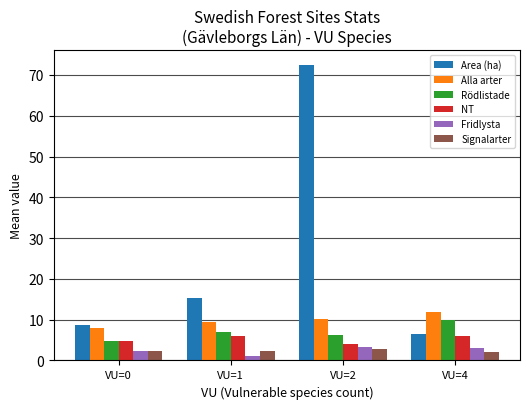

What are all the series names shown in the legend?

Area (ha), Alla arter, Rödlistade, NT, Fridlysta, Signalarter